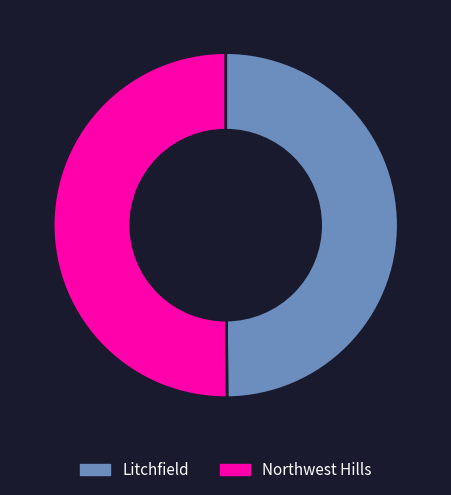

What is the ratio of the value at Northwest Hills to the value at Litchfield?

1.0